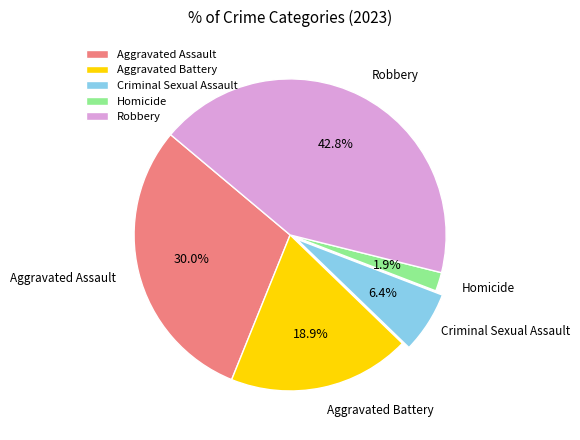

What is the smallest slice in the pie chart?

Homicide